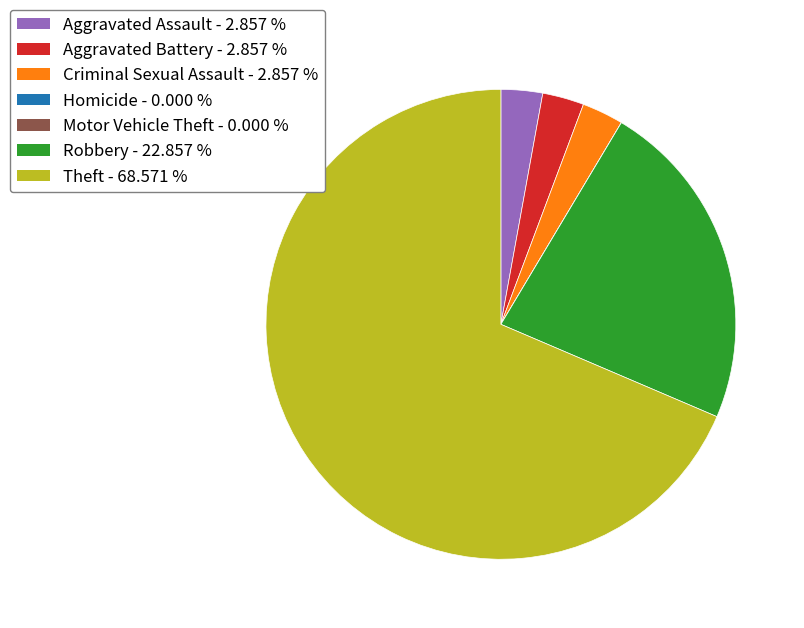

Which slice is the largest?

Theft